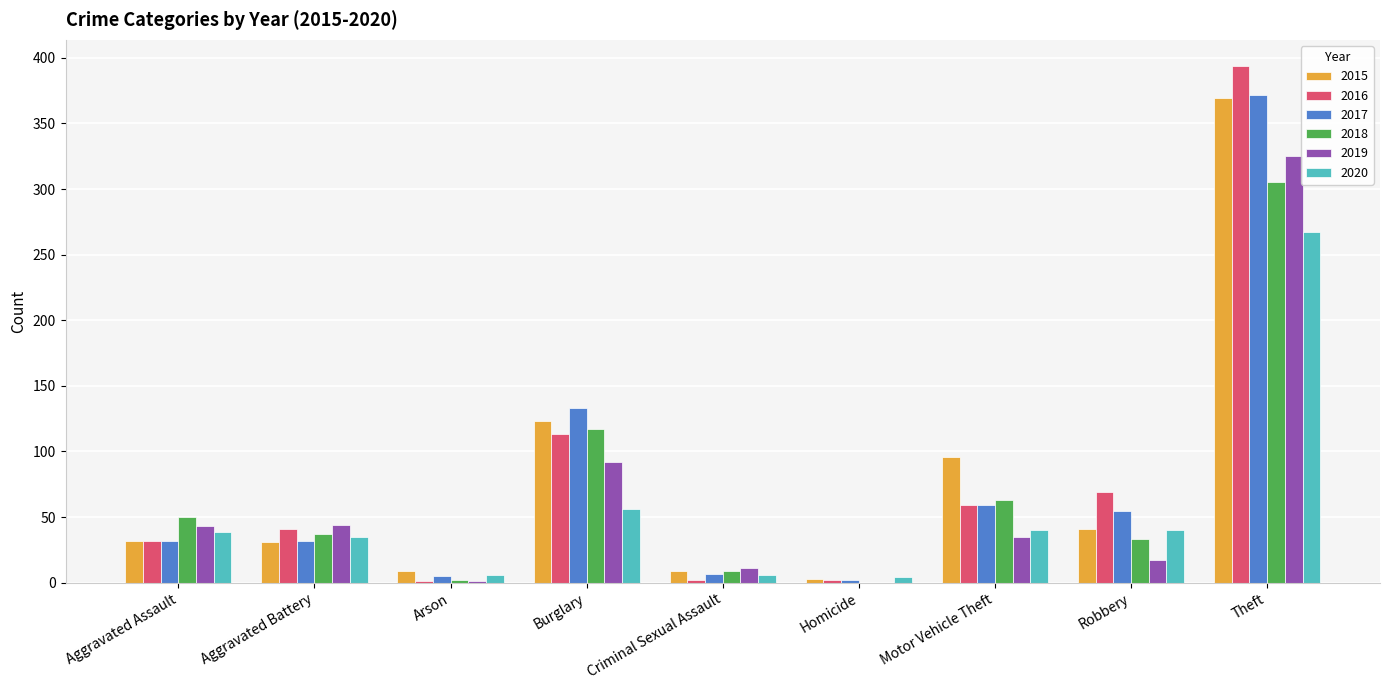

What is the maximum value shown in the chart?

394